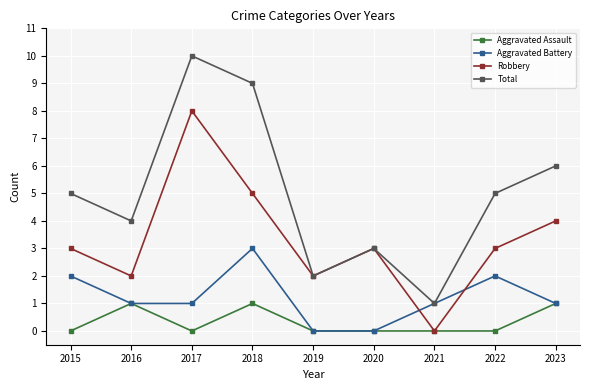

How many lines are shown in the chart?

4